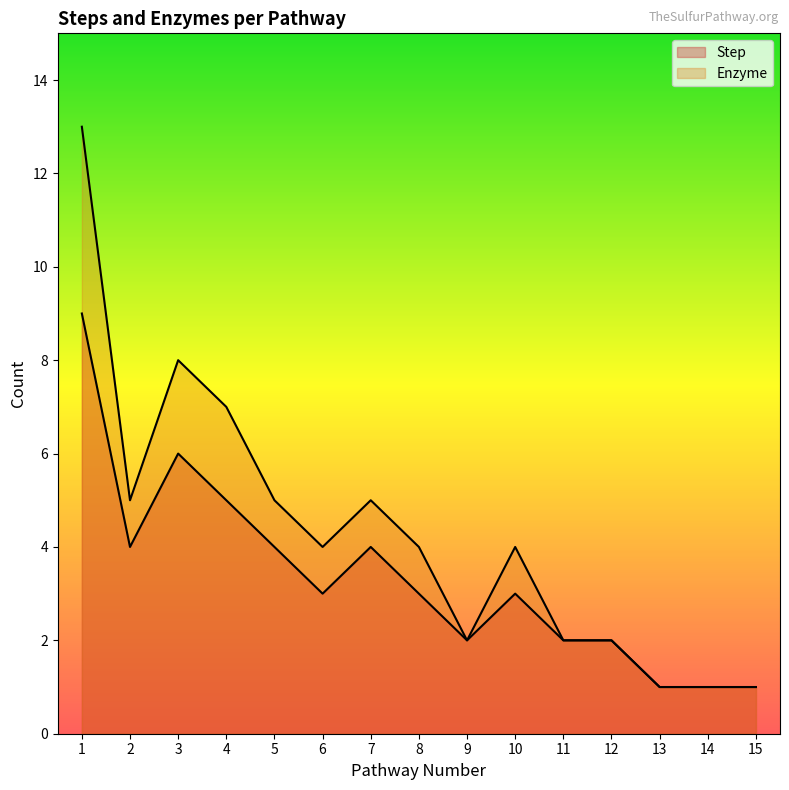

At which category is the sum across all series the highest?

1